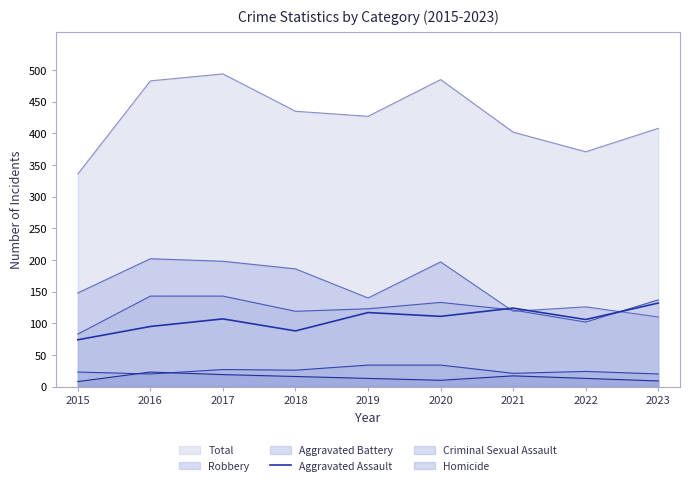

What is the average value?

106